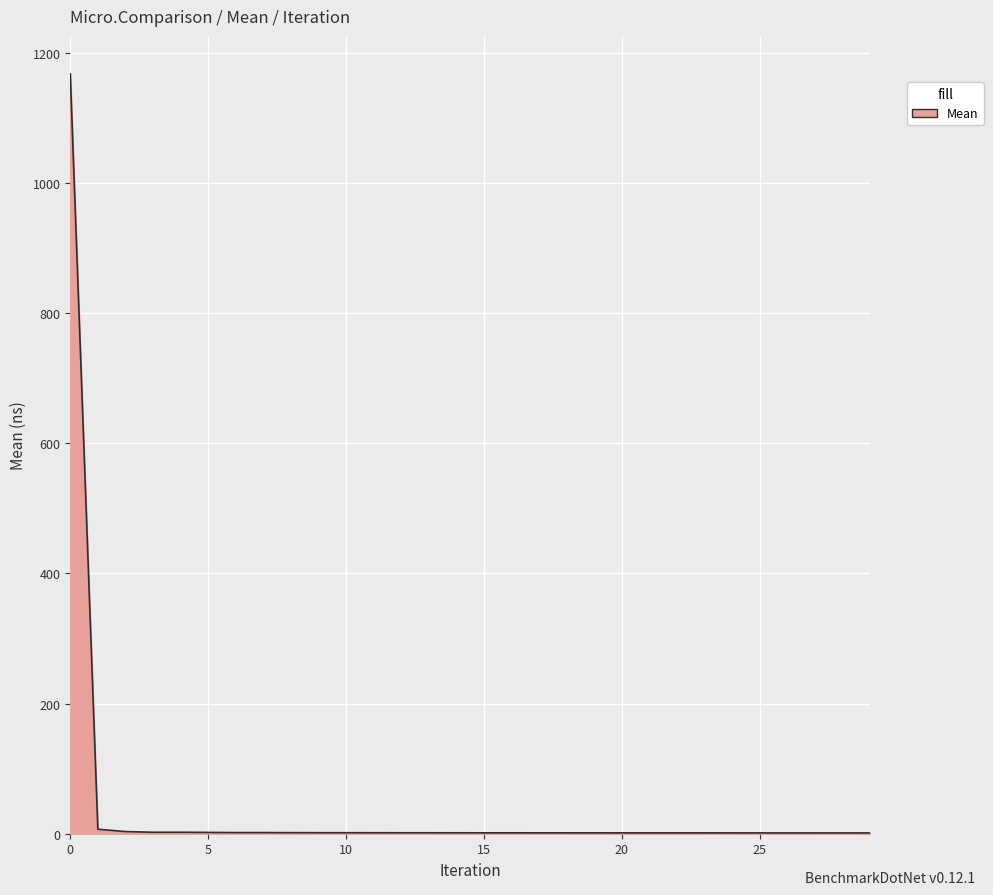

Approximately how many times larger is the value at 10 compared to 3?

0.7